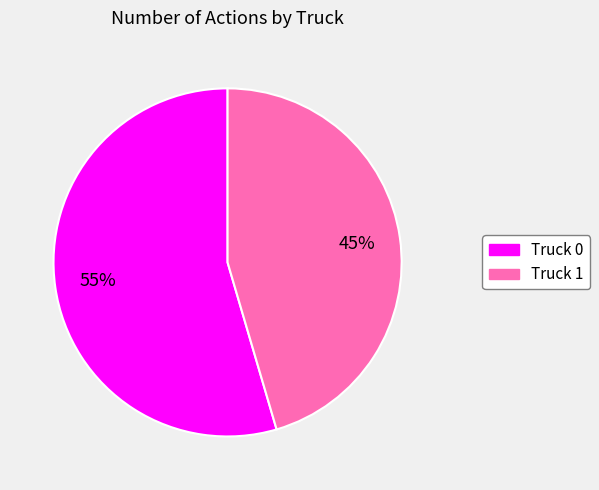

To the nearest percent, what portion does Truck 1 represent?

45%